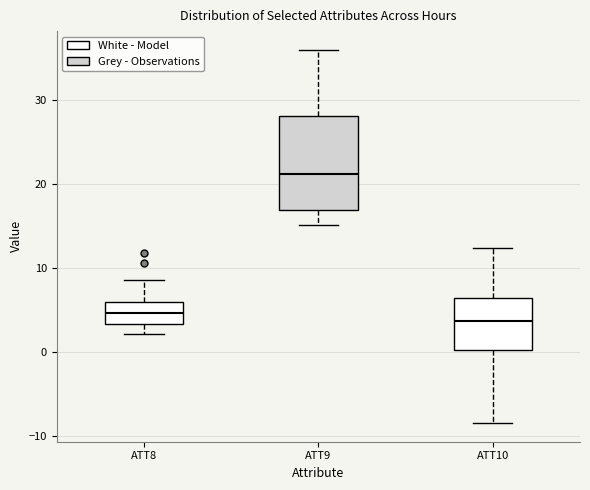

Where is the upper edge of the box for ATT10 on the y-axis? The values are not printed on the chart, so give them approximately, as read against the axis.

7